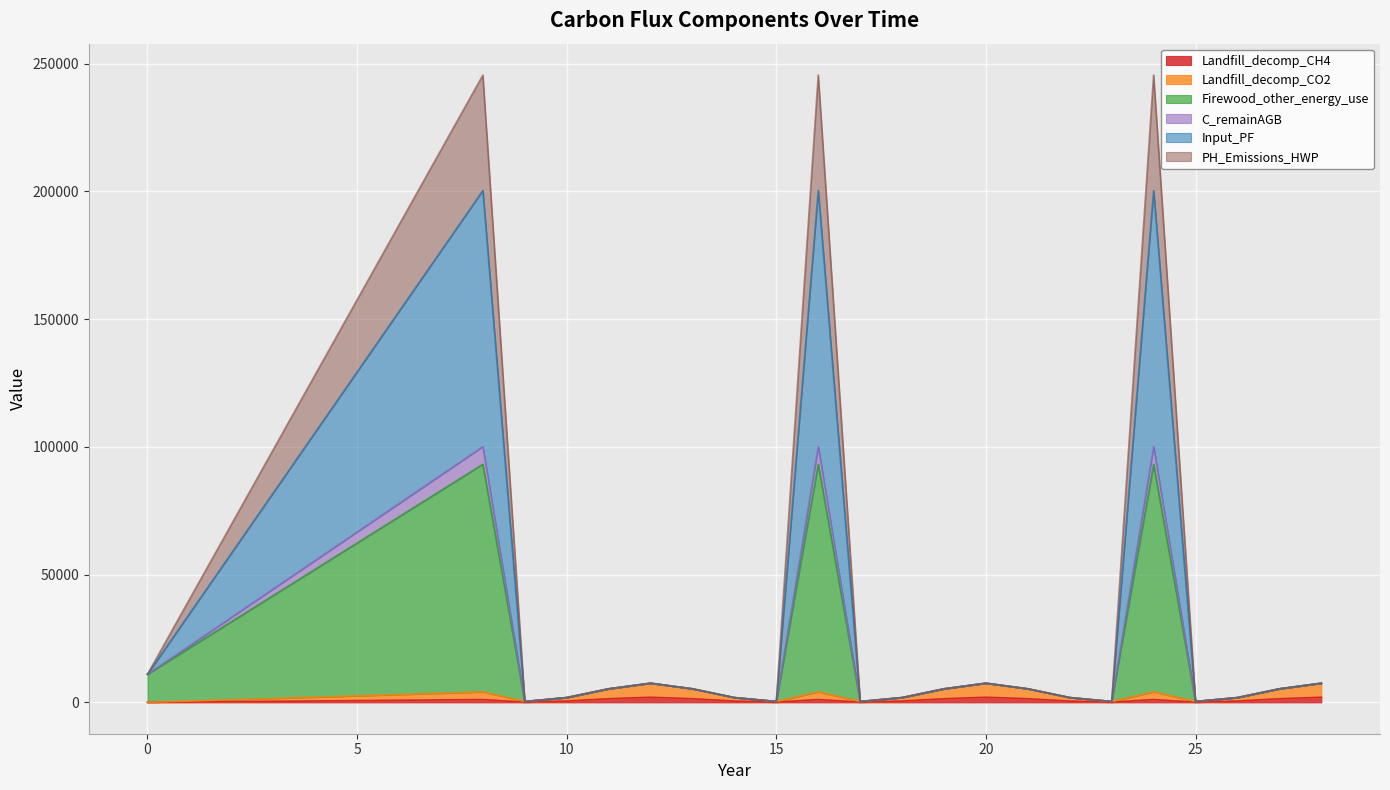

Rank the categories by Firewood_other_energy_use value from lowest to highest.

9, 15, 23, 17, 25, 10, 14, 22, 18, 26, 13, 11, 21, 19, 27, 12, 20, 28, 0, 8, 16, 24